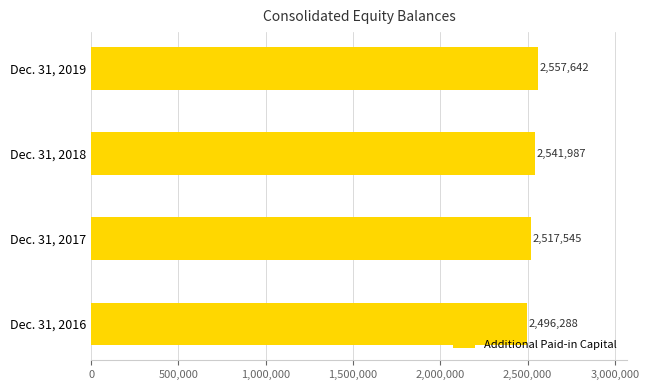

List the labels in order of value, largest first.

Dec. 31, 2019, Dec. 31, 2018, Dec. 31, 2017, Dec. 31, 2016